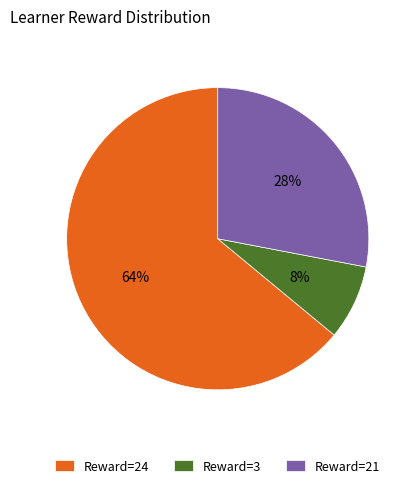

To the nearest percent, what is the combined percentage of Reward=3 and Reward=24?

72%